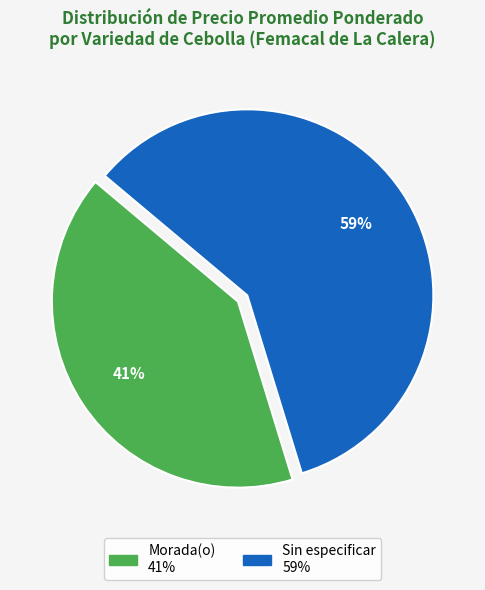

Which category has the smallest portion of the pie?

Morada(o)